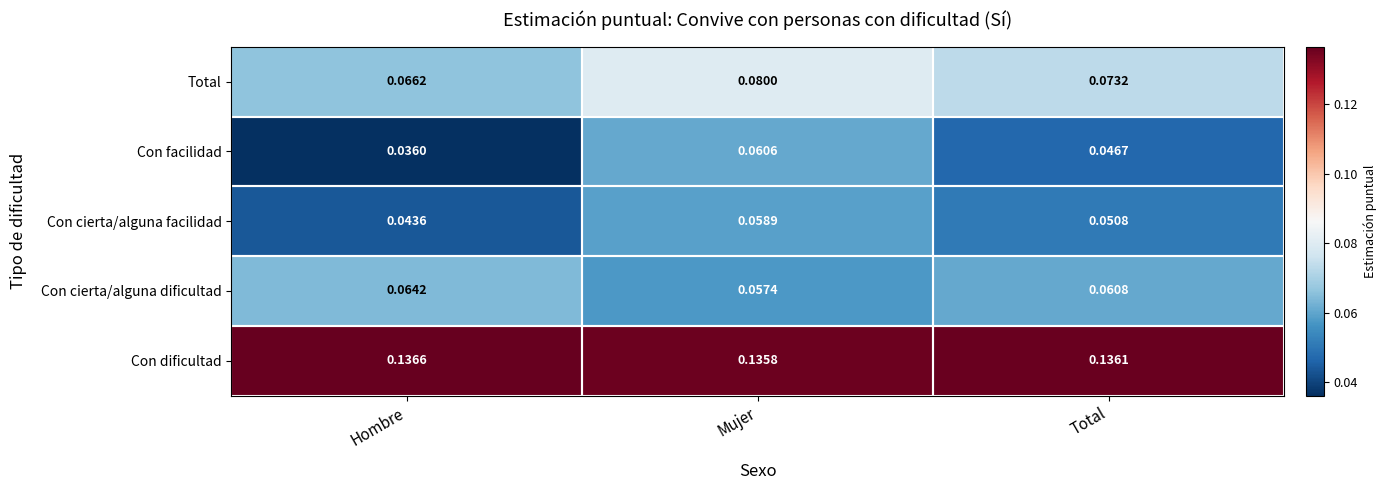

Which series has the widest spread of values?

Con facilidad